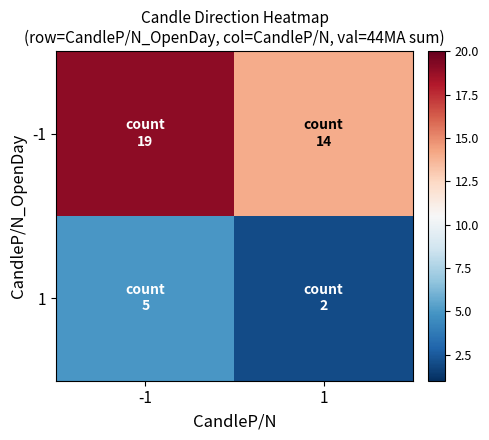

Count the number of categories in the chart.

2